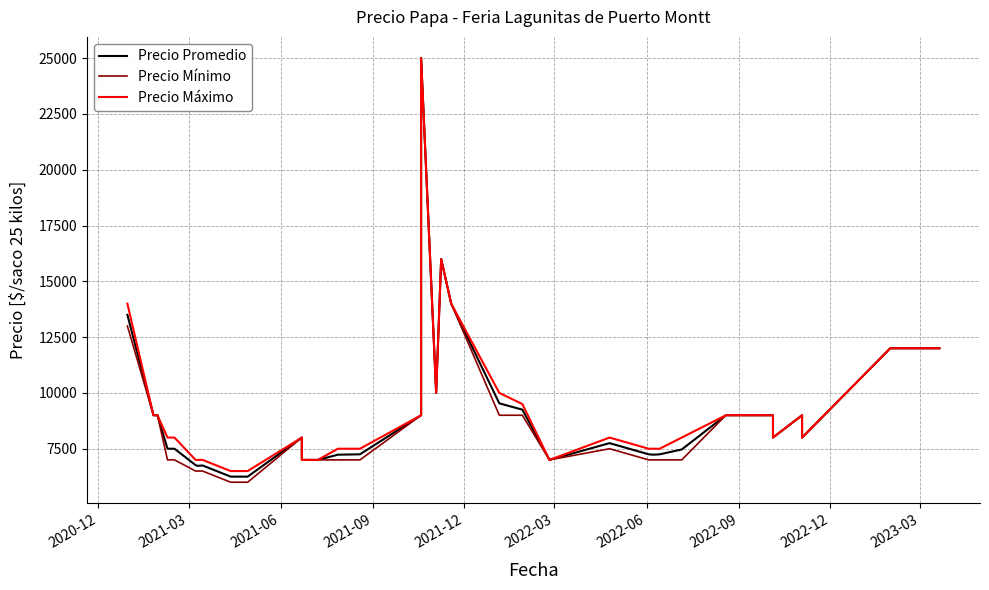

At how many categories does at least one series exceed 16472?

1